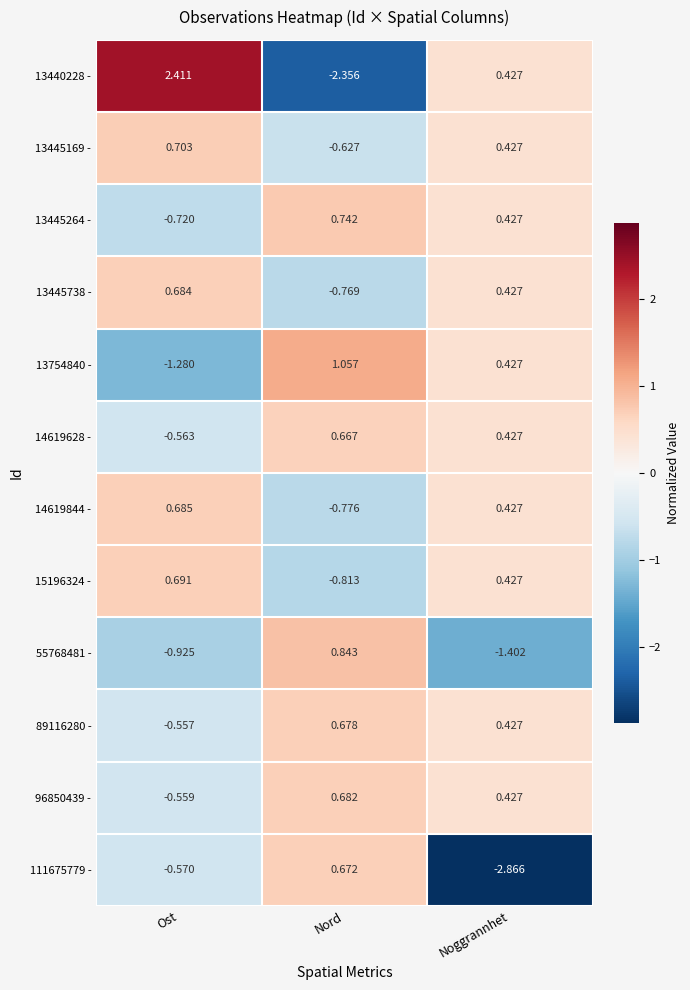

How many data points in 13445264 - are less than 0?

1